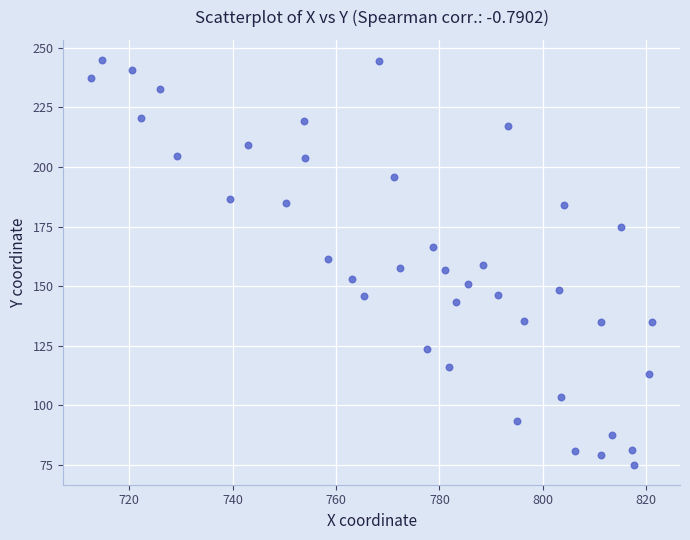

What is the range of Y values (max minus min)?

169.7